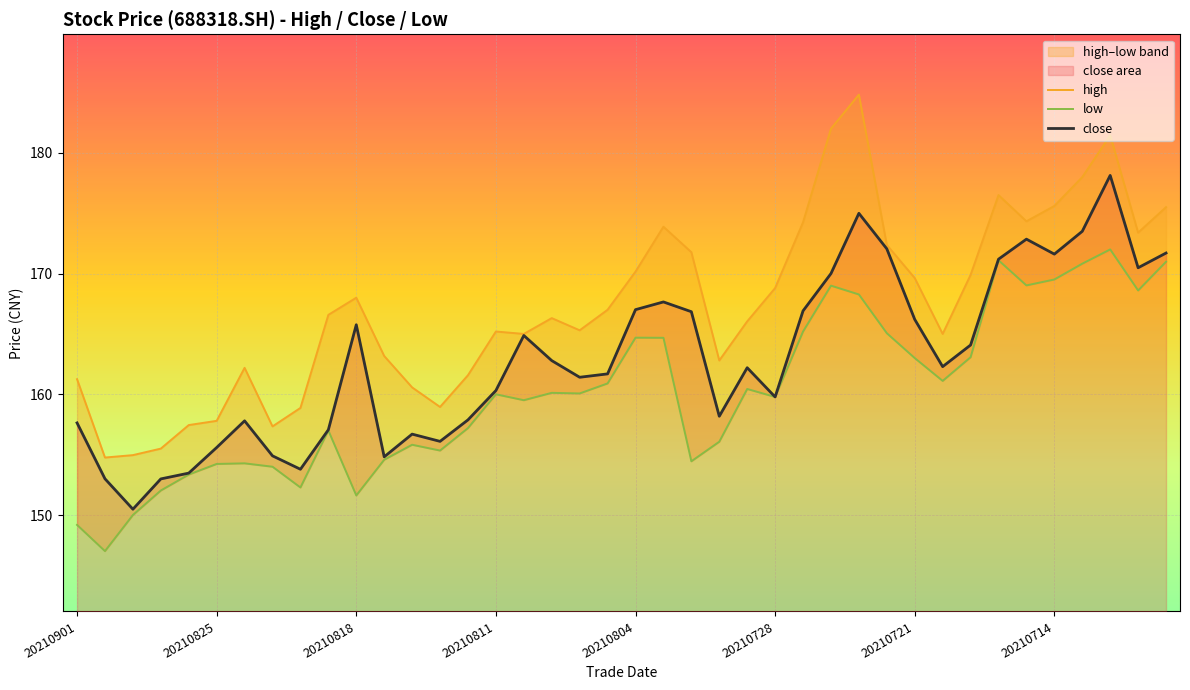

Which category has the highest value in the close series?

37